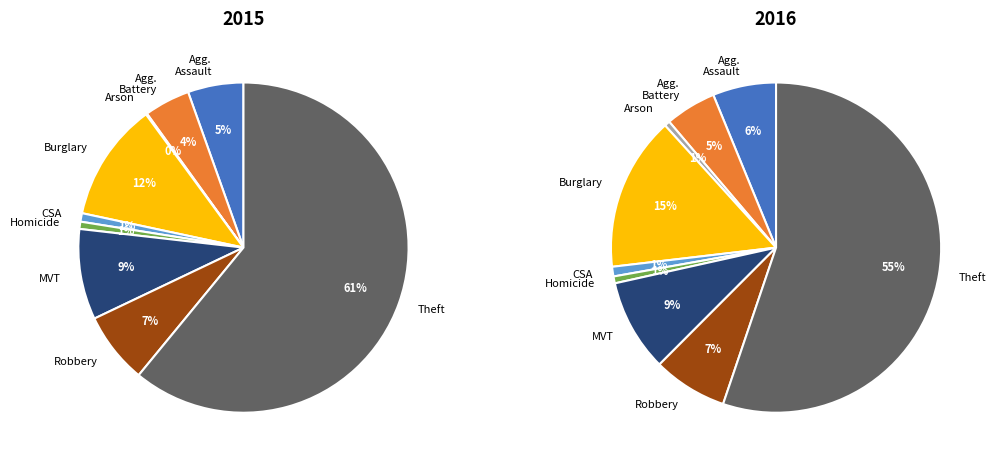

Which slice is the largest?

Theft